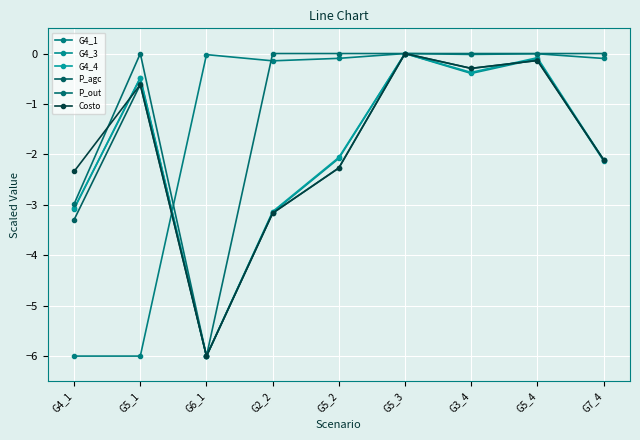

True or false: P_agc has a value of -0.4 at G5_1.

False